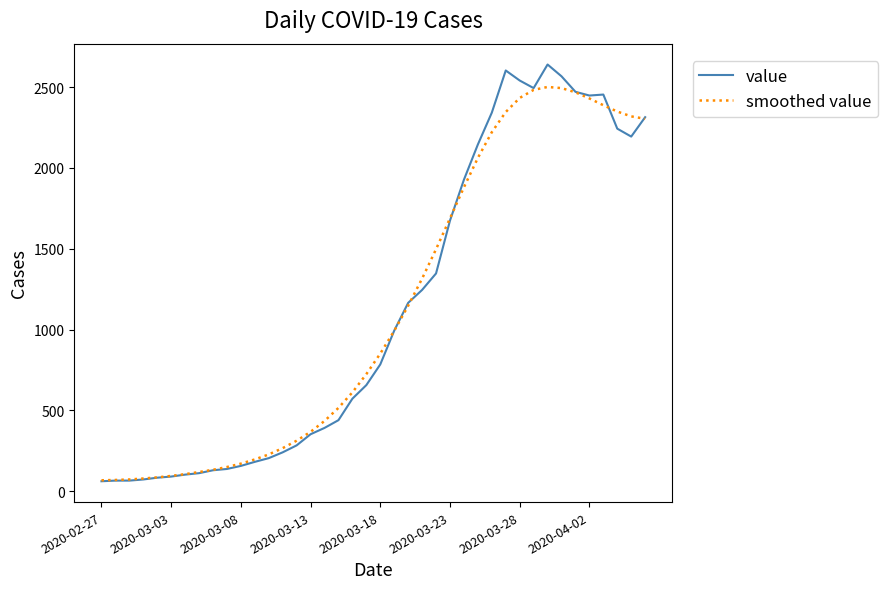

What is the maximum value shown in the chart?

2640